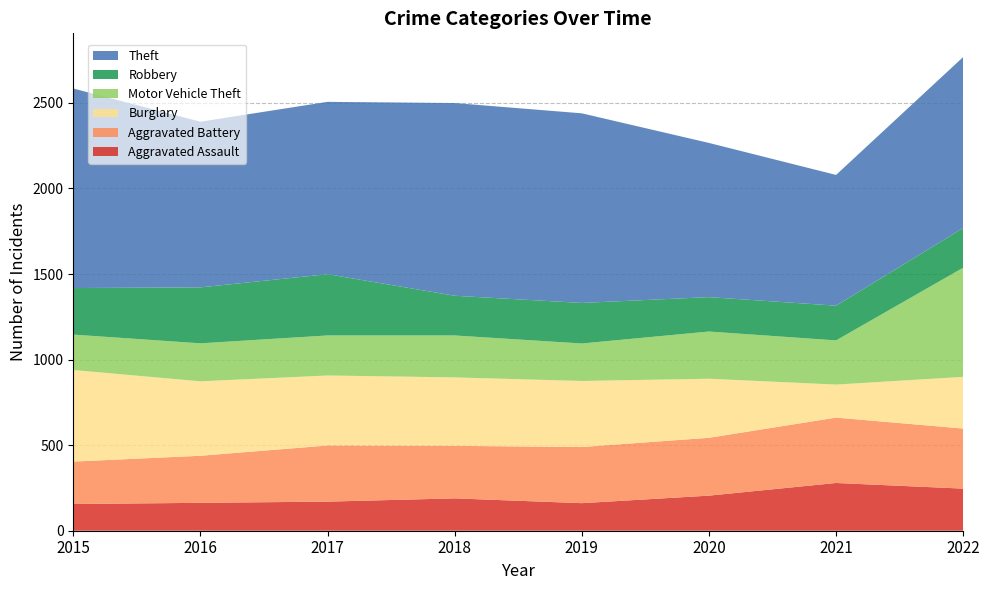

Reading left to right, list all the values displayed in this chart.

Aggravated Assault: 2015=156	2016=163	2017=170	2018=189	2019=161	2020=205	2021=279	2022=246
Aggravated Battery: 2015=248	2016=275	2017=328	2018=307	2019=328	2020=338	2021=382	2022=351
Burglary: 2015=535	2016=435	2017=409	2018=400	2019=386	2020=345	2021=193	2022=302
Motor Vehicle Theft: 2015=207	2016=222	2017=234	2018=245	2019=219	2020=276	2021=258	2022=638
Robbery: 2015=272	2016=327	2017=358	2018=232	2019=237	2020=201	2021=203	2022=232
Theft: 2015=1166	2016=968	2017=1007	2018=1126	2019=1108	2020=901	2021=764	2022=999